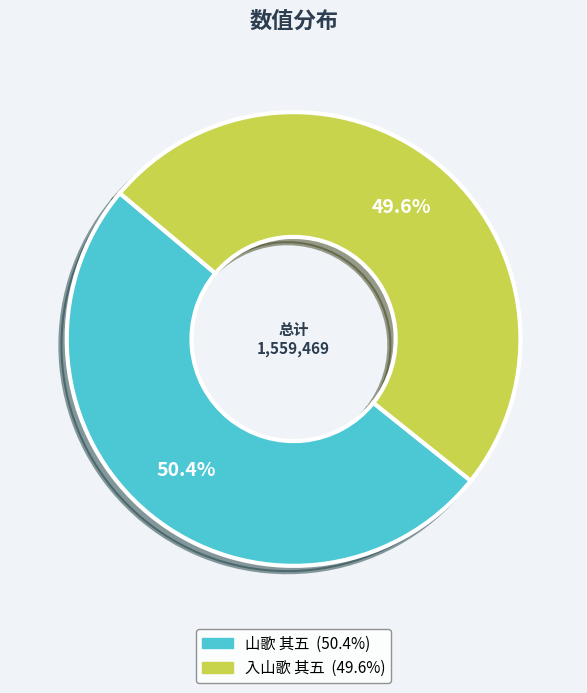

Which category has the smallest portion of the pie?

入山歌 其五